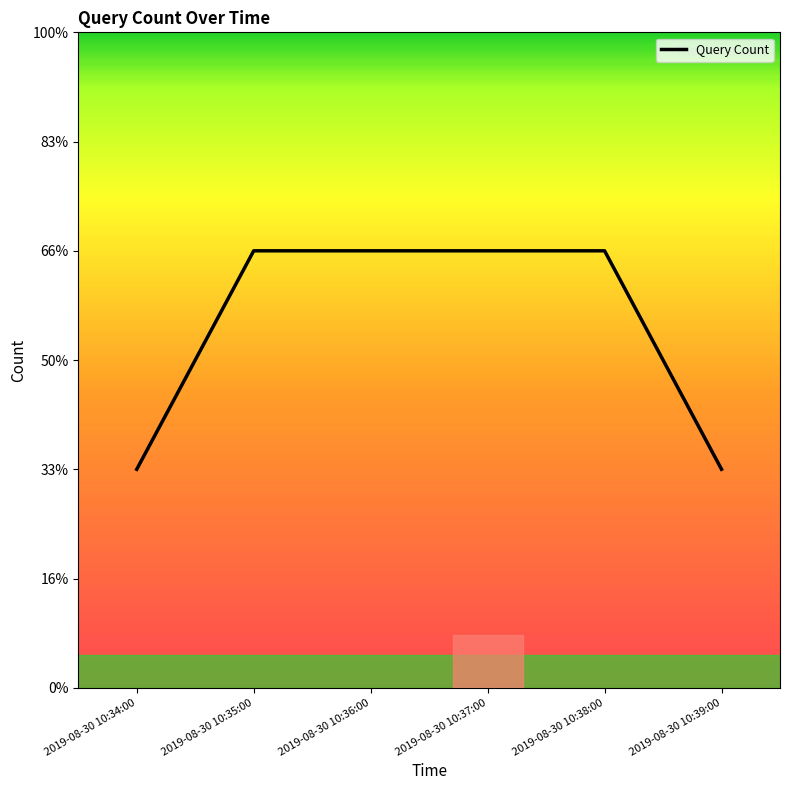

What is the minimum value shown in the chart?

1